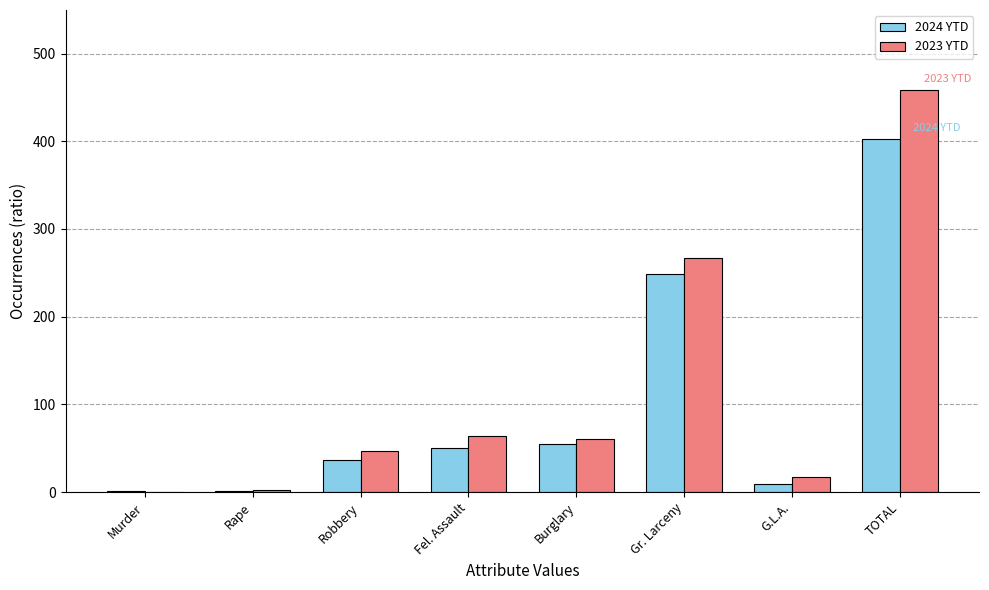

At which label is 2024 YTD closest to 201?

Gr. Larceny